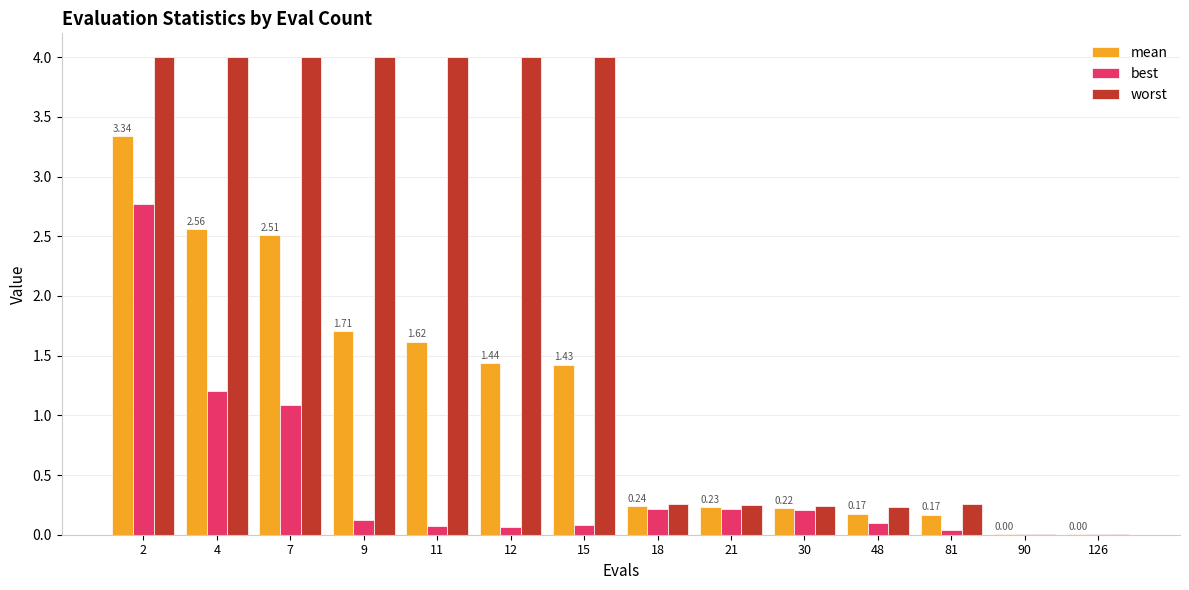

Read the mean value at 2.

3.3